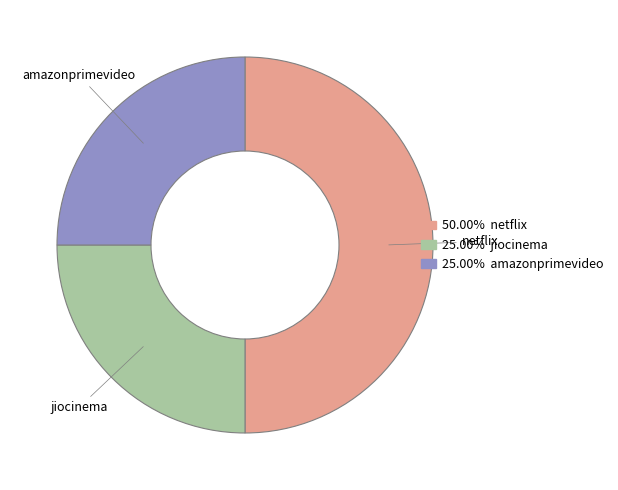

How many slices are in this pie chart?

3